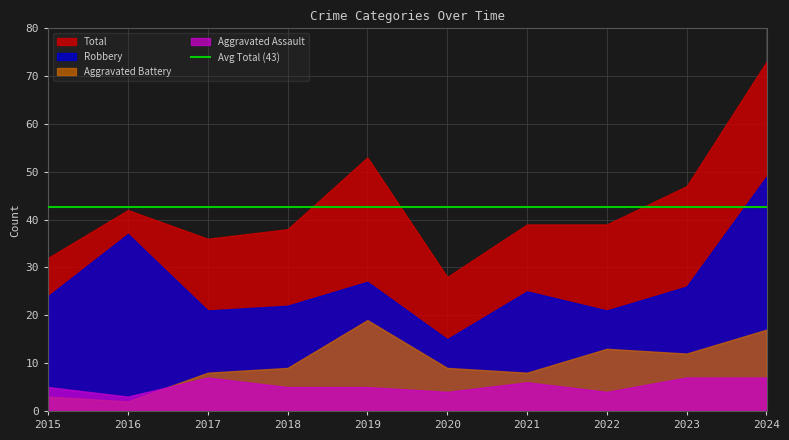

How many distinct data groups are displayed?

4